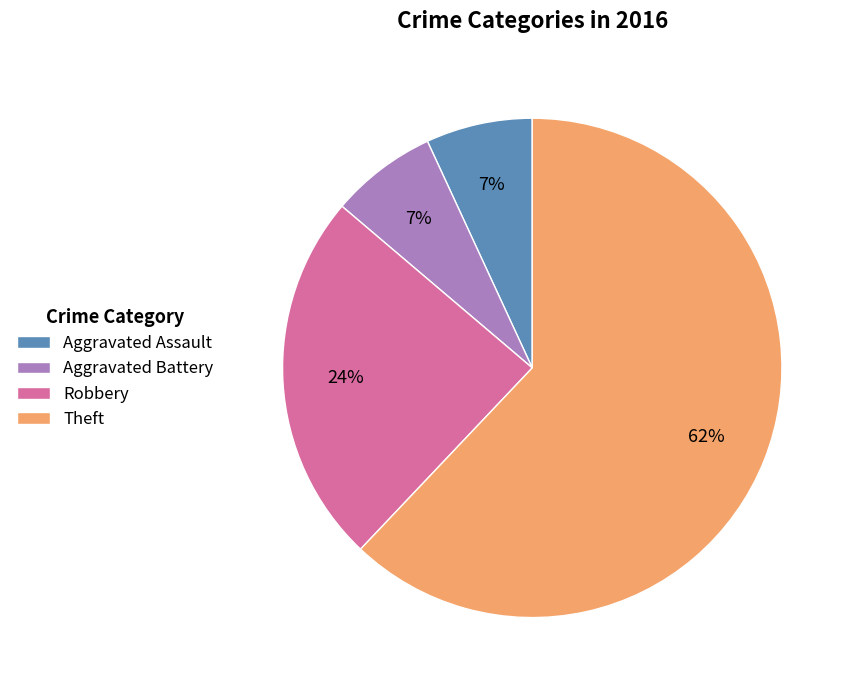

How many segments does this pie chart have?

4